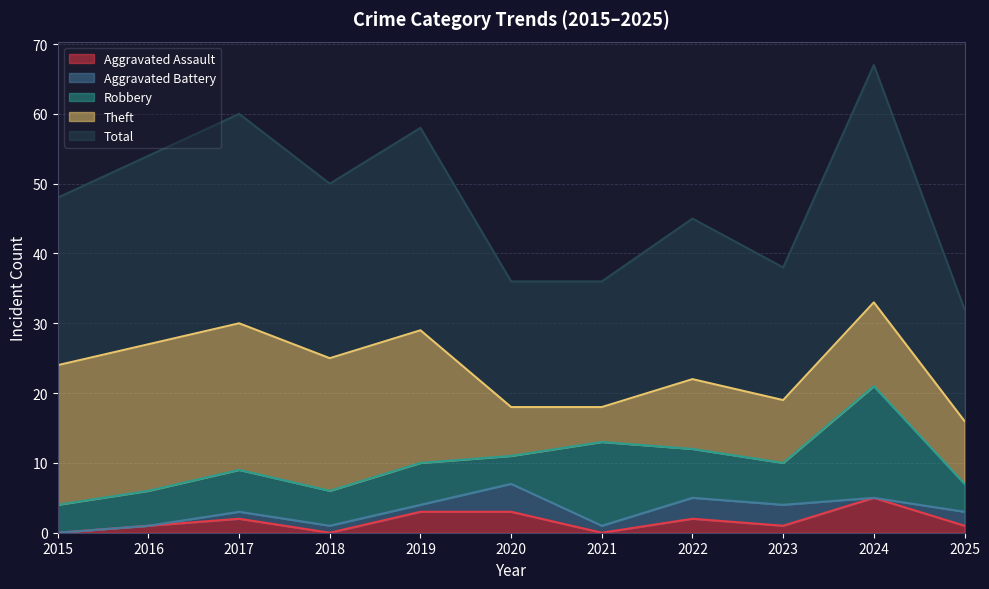

Reading left to right, list all the values displayed in this chart.

Aggravated Assault: 2015=0	2016=1	2017=2	2018=0	2019=3	2020=3	2021=0	2022=2	2023=1	2024=5	2025=1
Aggravated Battery: 2015=0	2016=0	2017=1	2018=1	2019=1	2020=4	2021=1	2022=3	2023=3	2024=0	2025=2
Robbery: 2015=4	2016=5	2017=6	2018=5	2019=6	2020=4	2021=12	2022=7	2023=6	2024=16	2025=4
Theft: 2015=20	2016=21	2017=21	2018=19	2019=19	2020=7	2021=5	2022=10	2023=9	2024=12	2025=9
Total: 2015=24	2016=27	2017=30	2018=25	2019=29	2020=18	2021=18	2022=23	2023=19	2024=34	2025=16